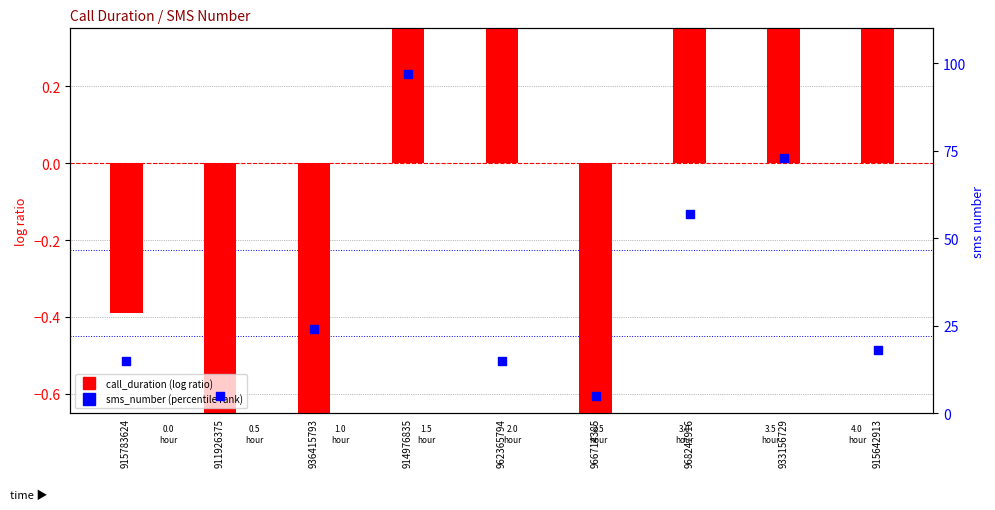

At how many categories does at least one series exceed 69?

2